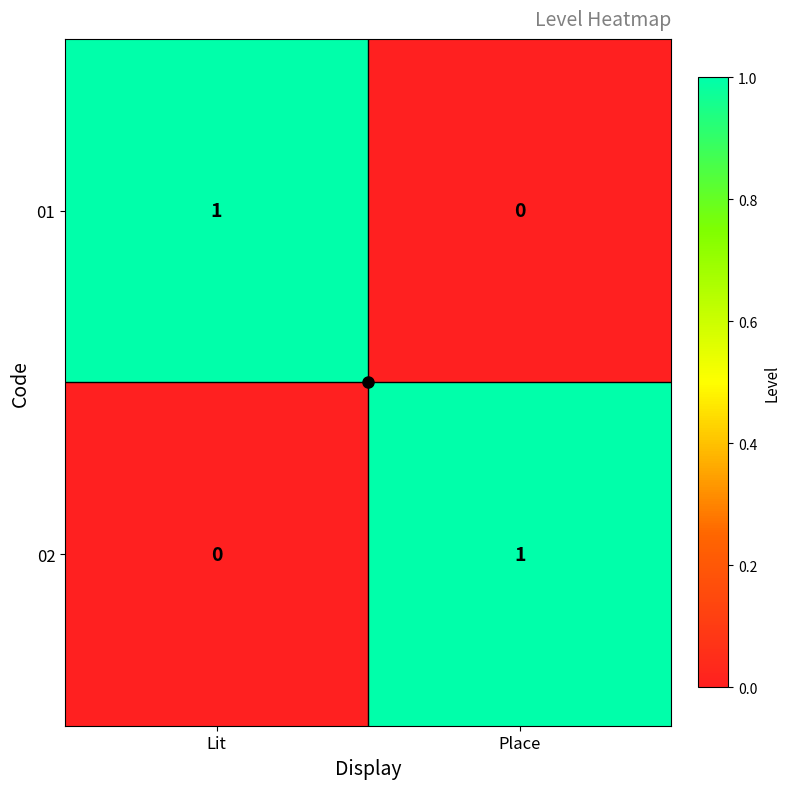

What is the total value across all series at Place?

1